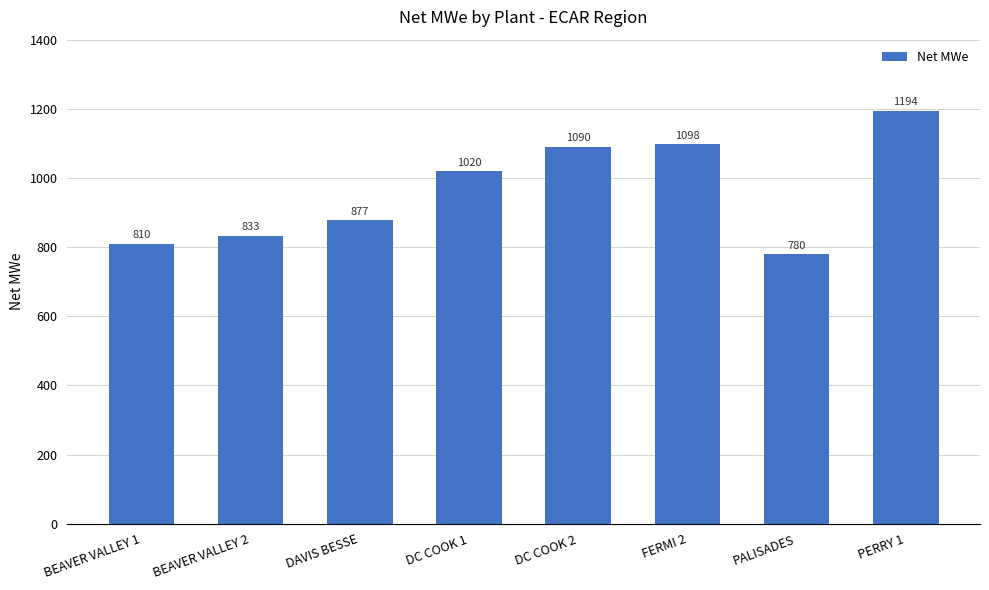

Does the chart contain stacked bars?

No